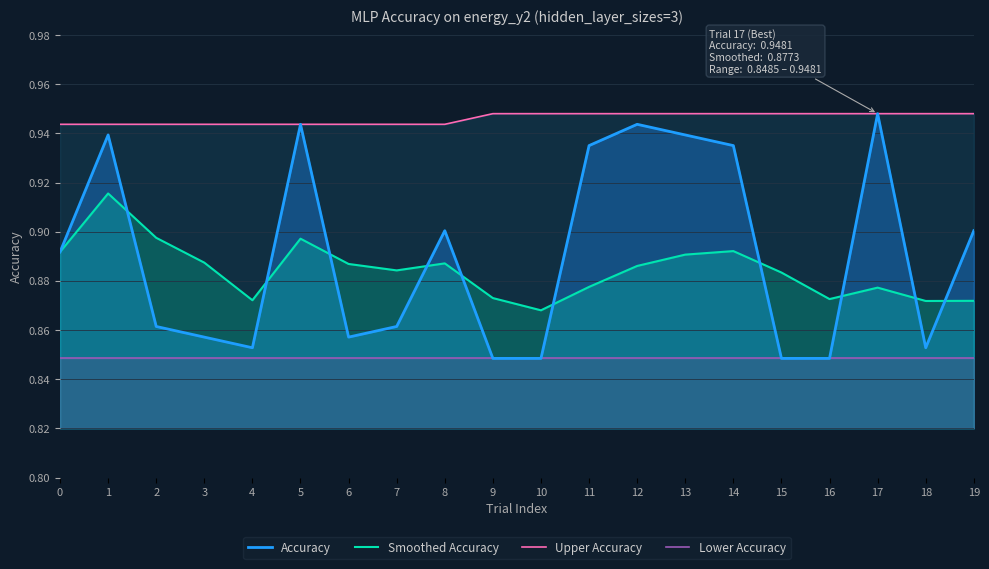

Which category has the highest value across all series?

17